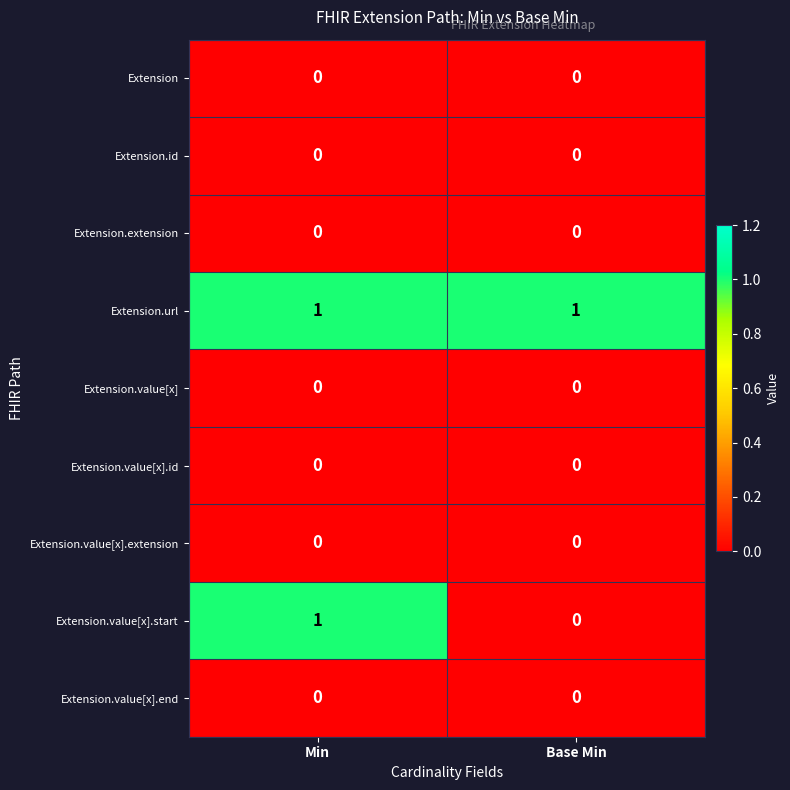

What is the spread (max minus min) of values at Min?

1